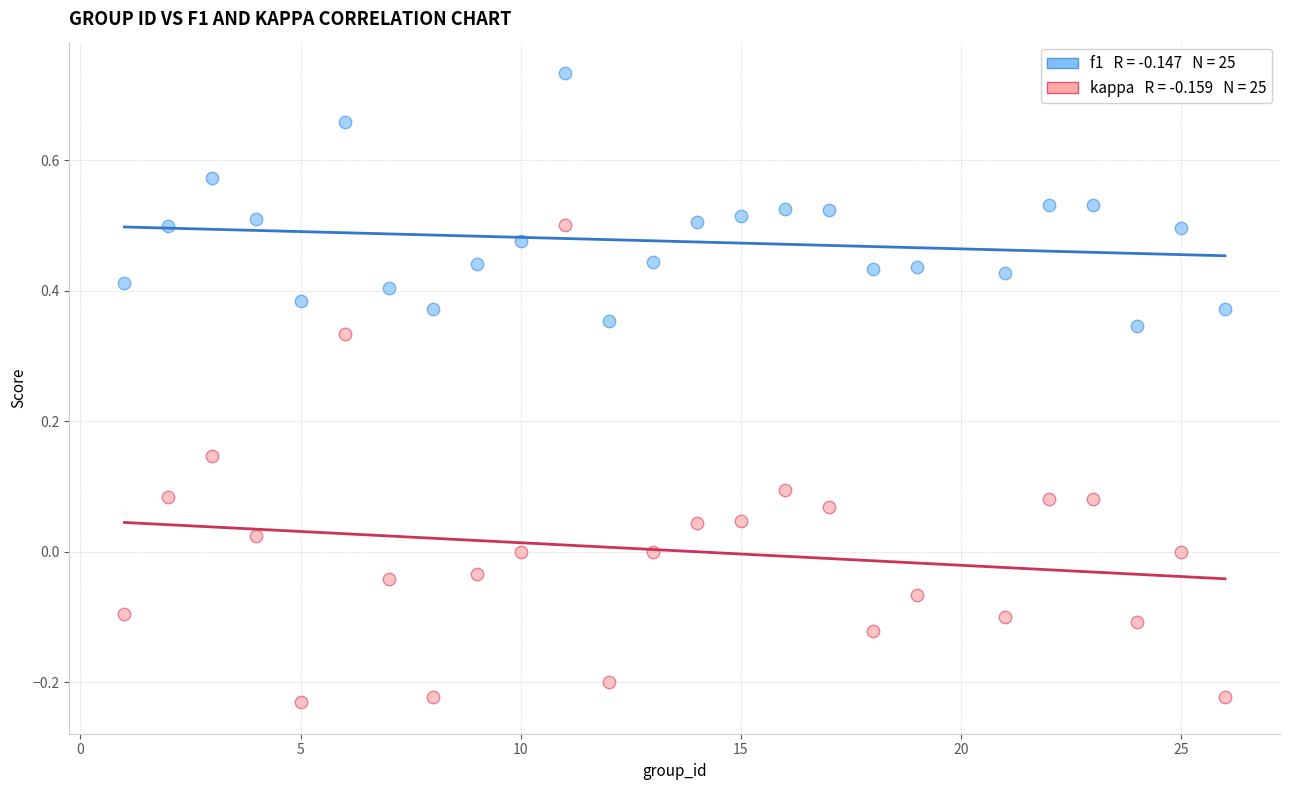

Across all data points, what is the range of X values (max minus min)?

25.0